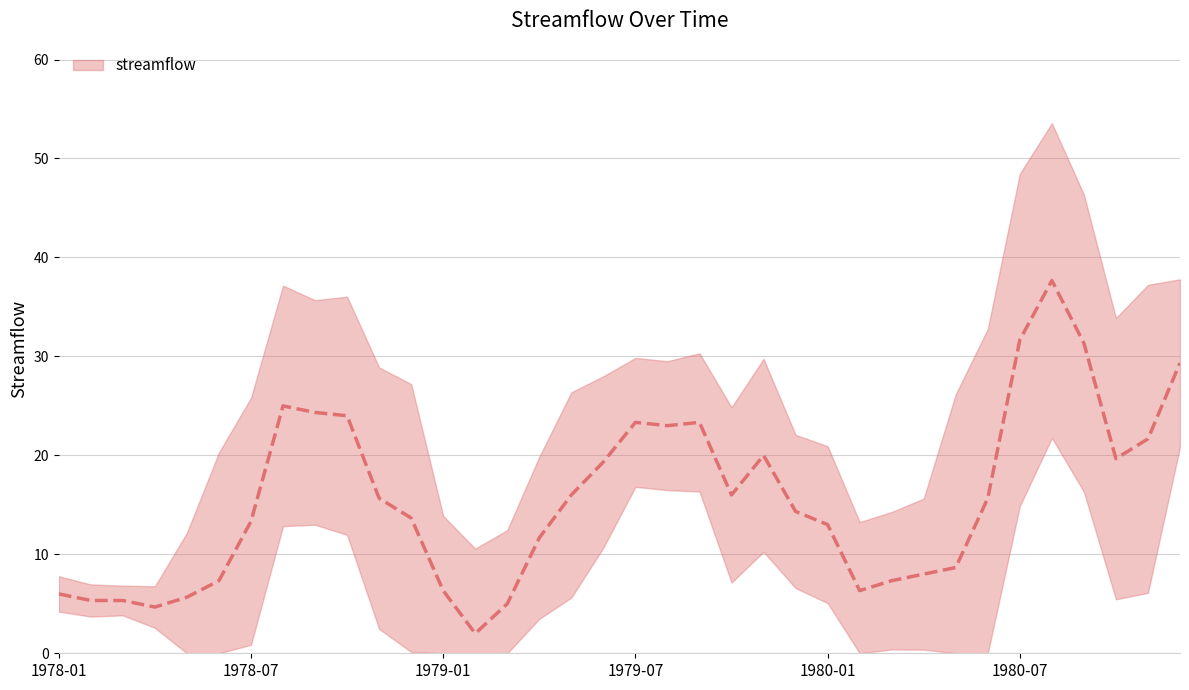

Which category has the lowest value across all series?

1979-02